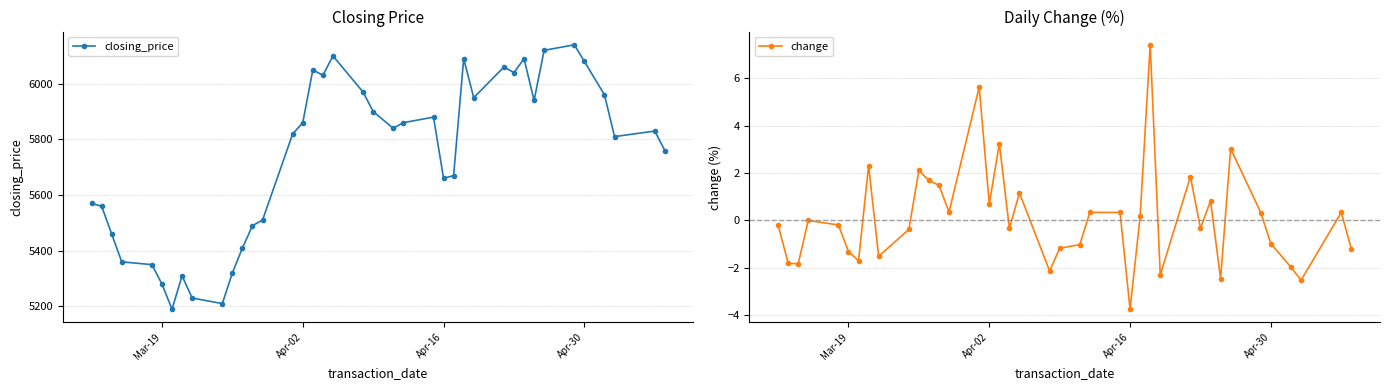

How many interior local valleys does the closing_price series have?

9